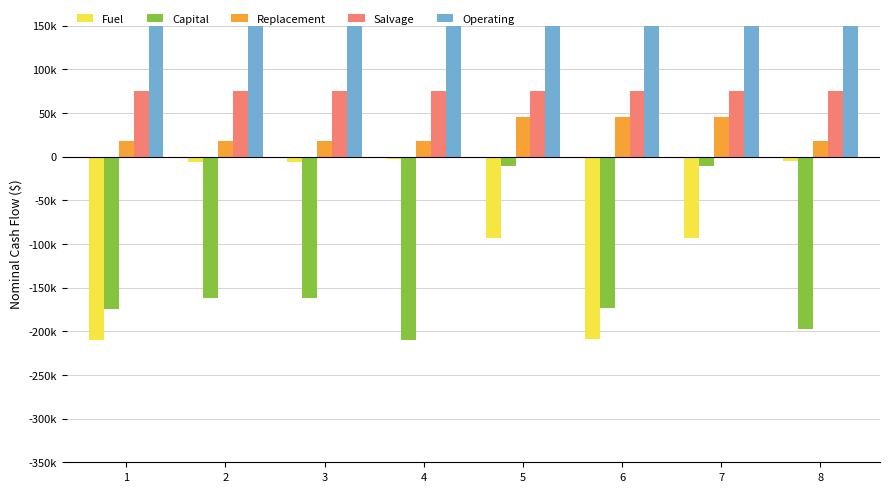

What are all the series names shown in the legend?

Fuel, Capital, Replacement, Salvage, Operating